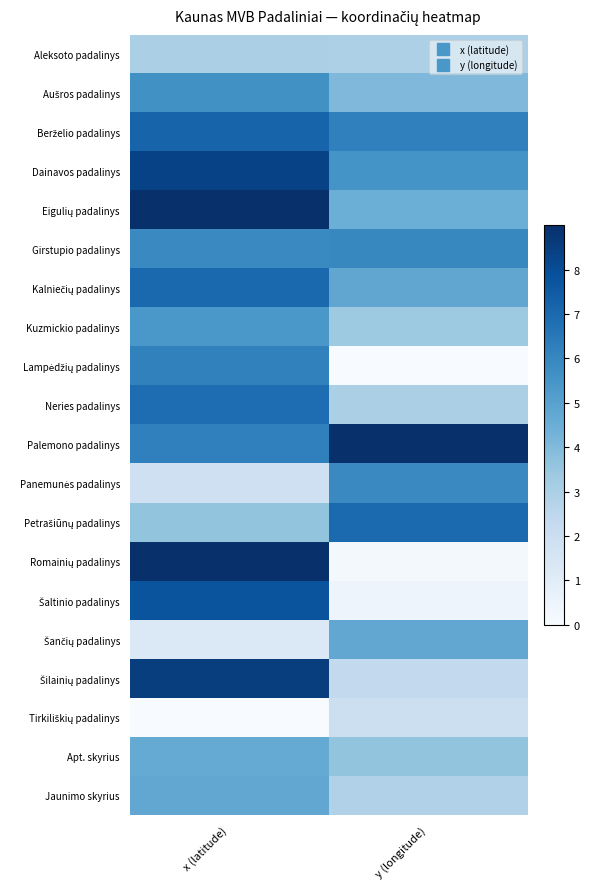

Which has a higher value, x (latitude) or y (longitude)?

x (latitude)